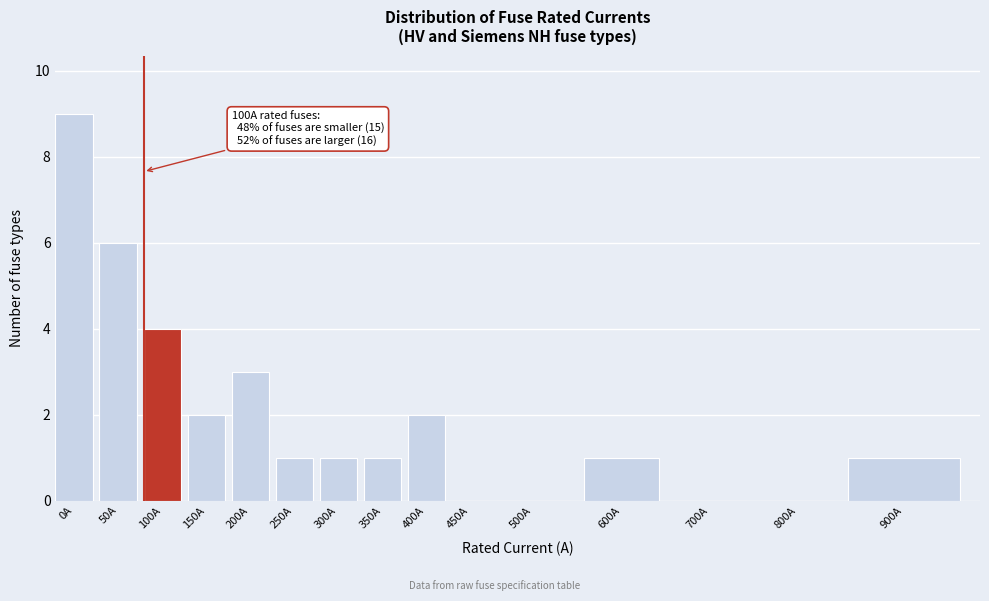

Reading left to right, list all the values displayed in this chart.

0A=9	50A=6	100A=4	150A=2	200A=3	250A=1	300A=1	350A=1	400A=2	450A=0	500A=0	600A=1	700A=0	800A=0	900A=1